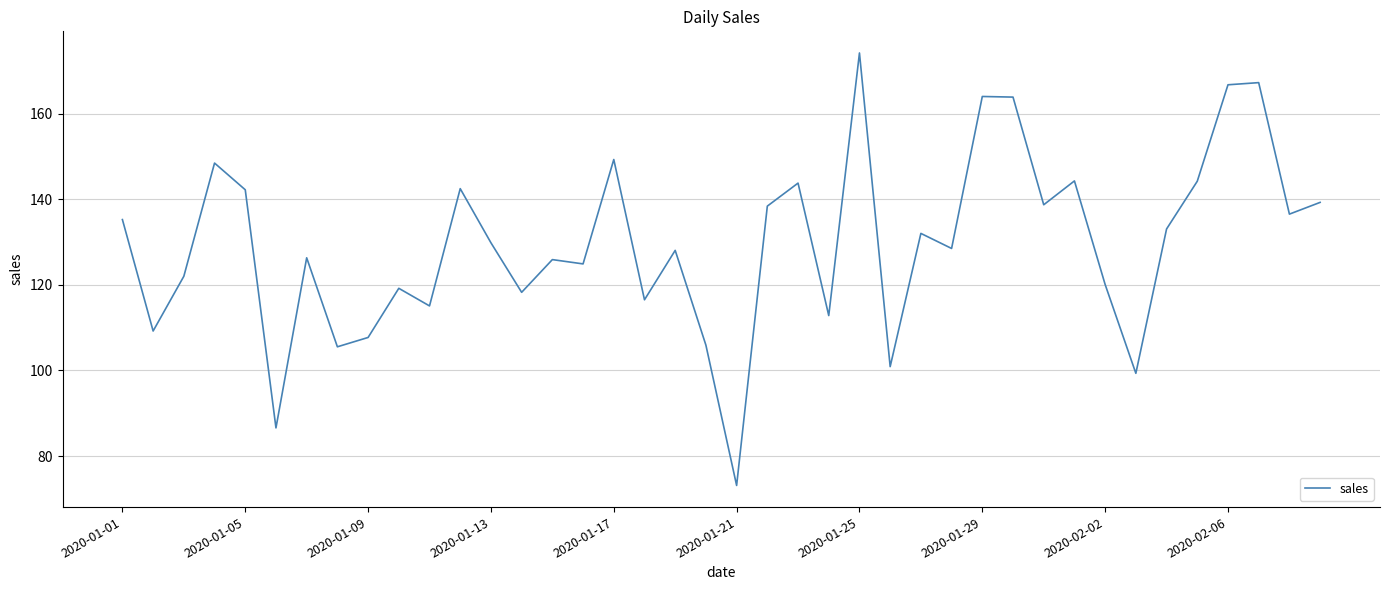

What is the greatest value displayed?

174.2